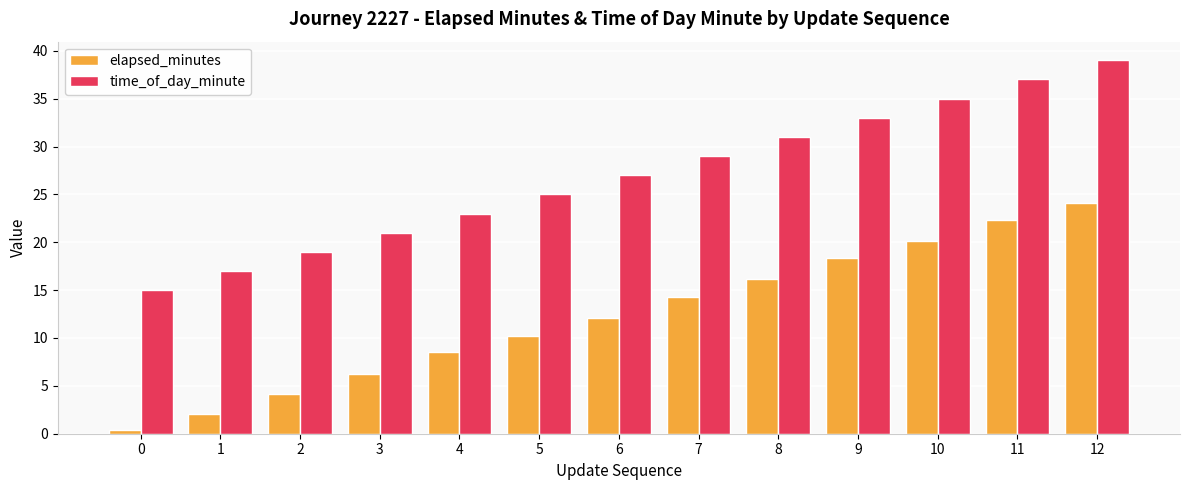

Which series changed the most between 7 and 12?

time_of_day_minute